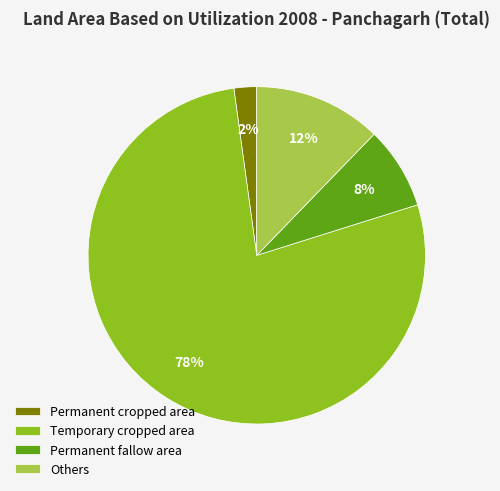

Combined, do Permanent cropped area and Permanent fallow area account for over 50%?

No